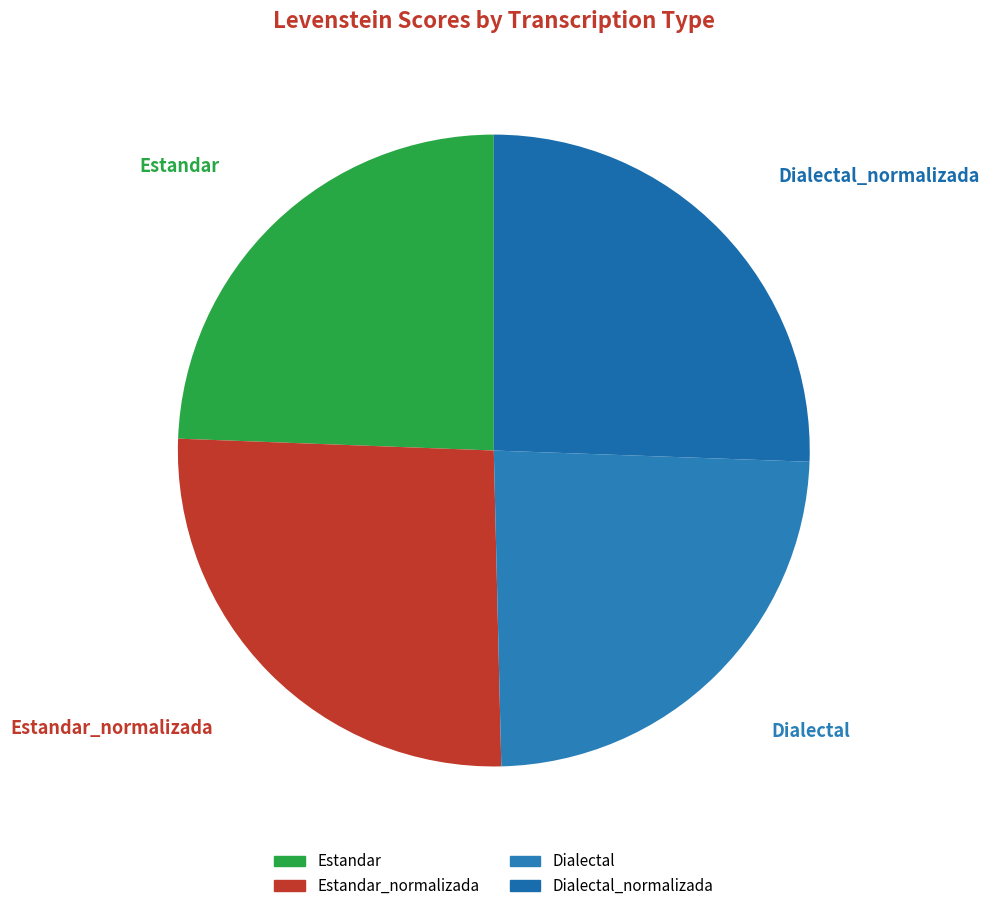

How many segments does this pie chart have?

4